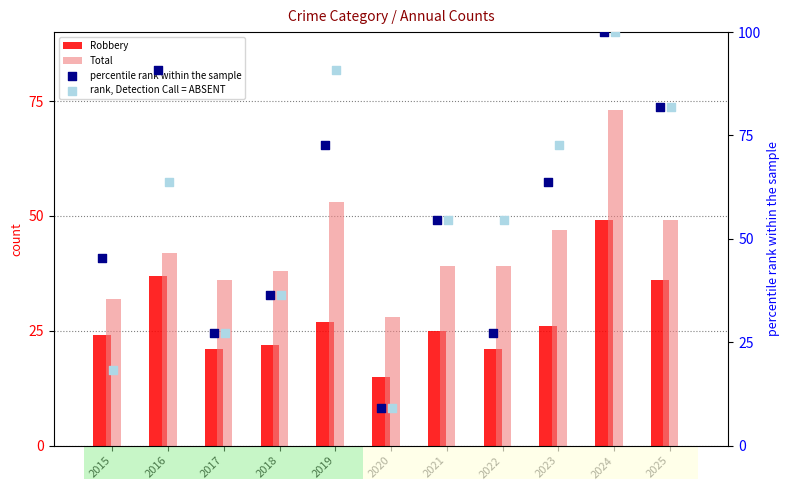

Which series contains the lowest Y value?

percentile rank within the sample